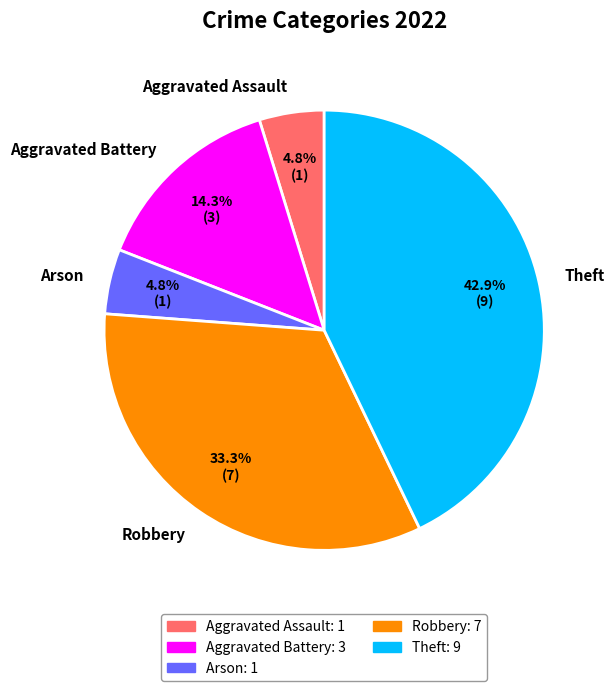

What portion of the pie excludes Aggravated Battery?

85.7%